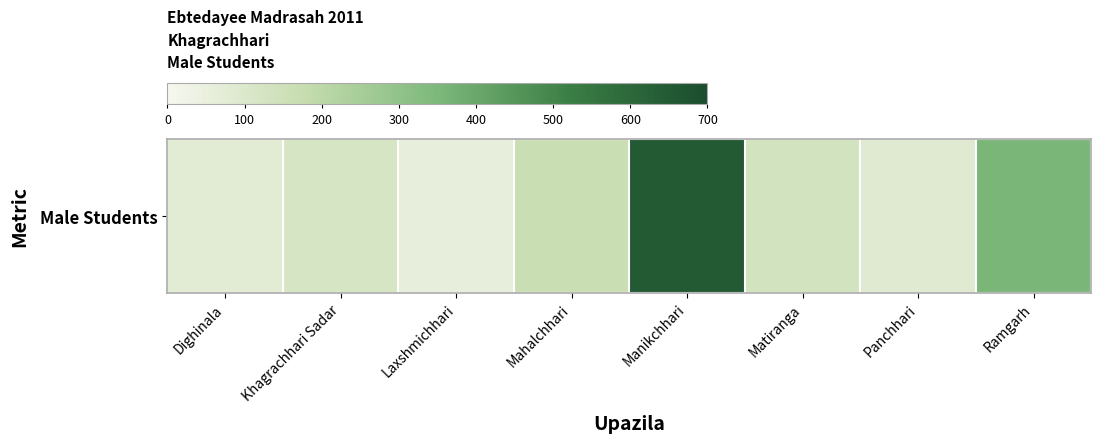

At which category does the chart reach its peak across all series?

Manikchhari